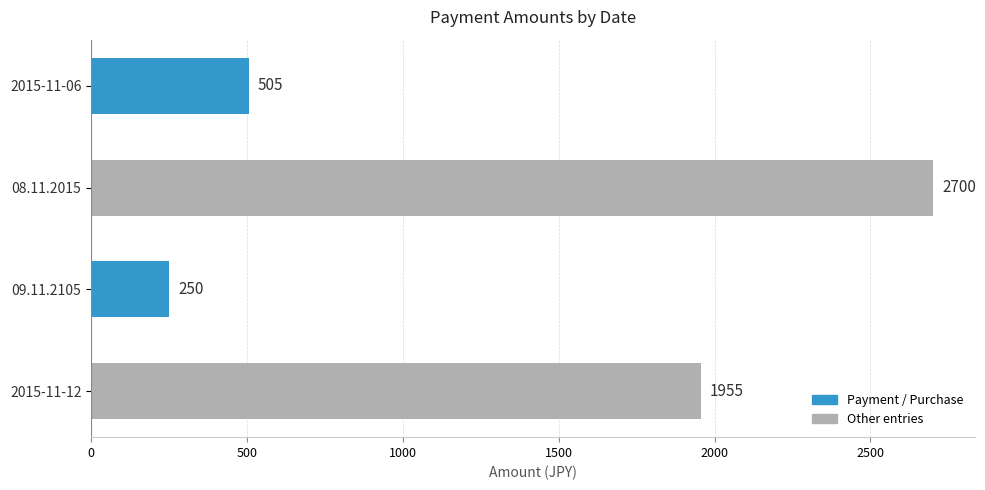

What is the change in value from 2015-11-06 to 08.11.2015?

+2195